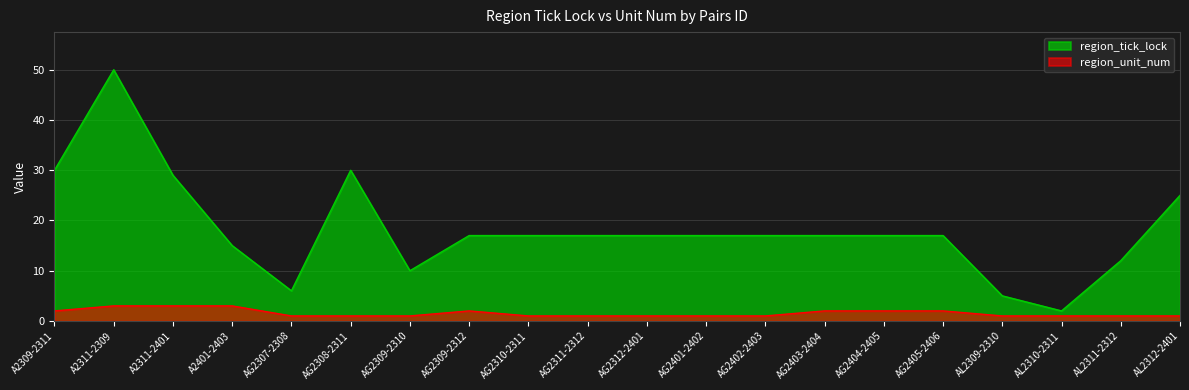

Reading right to left, transcribe all the data shown in this chart.

region_tick_lock: 25	12	2	5	17	17	17	17	17	17	17	17	17	10	30	6	15	29	50	30
region_unit_num: 1	1	1	1	2	2	2	1	1	1	1	1	2	1	1	1	3	3	3	2